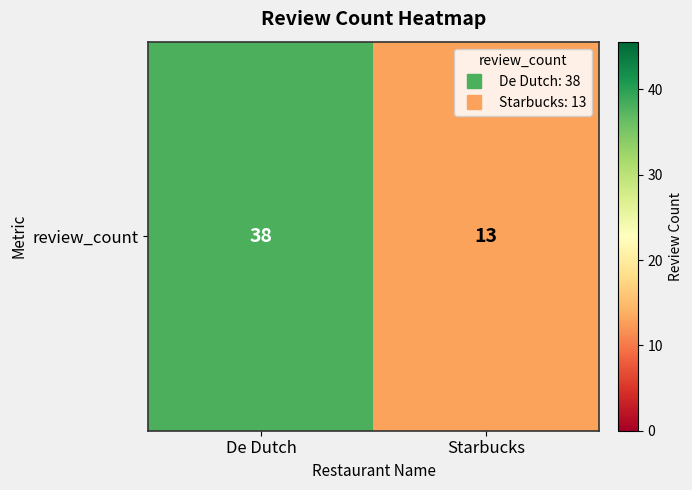

What is the approximate value at Starbucks, to the nearest 10?

10